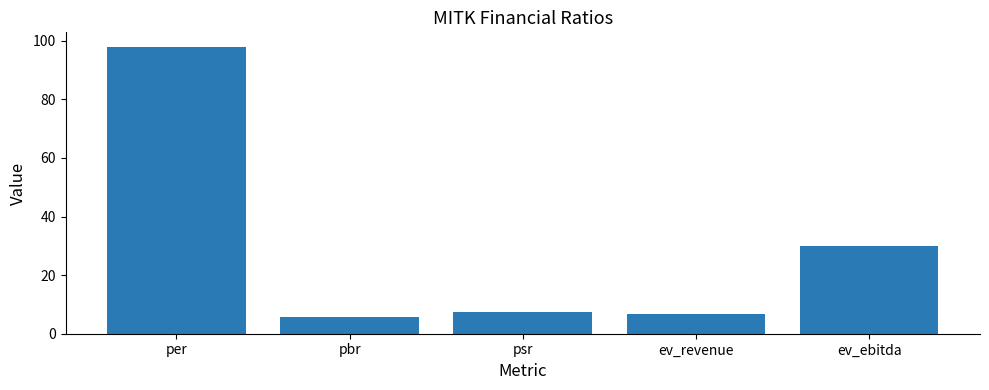

The value at per is 98.0. True or false?

True